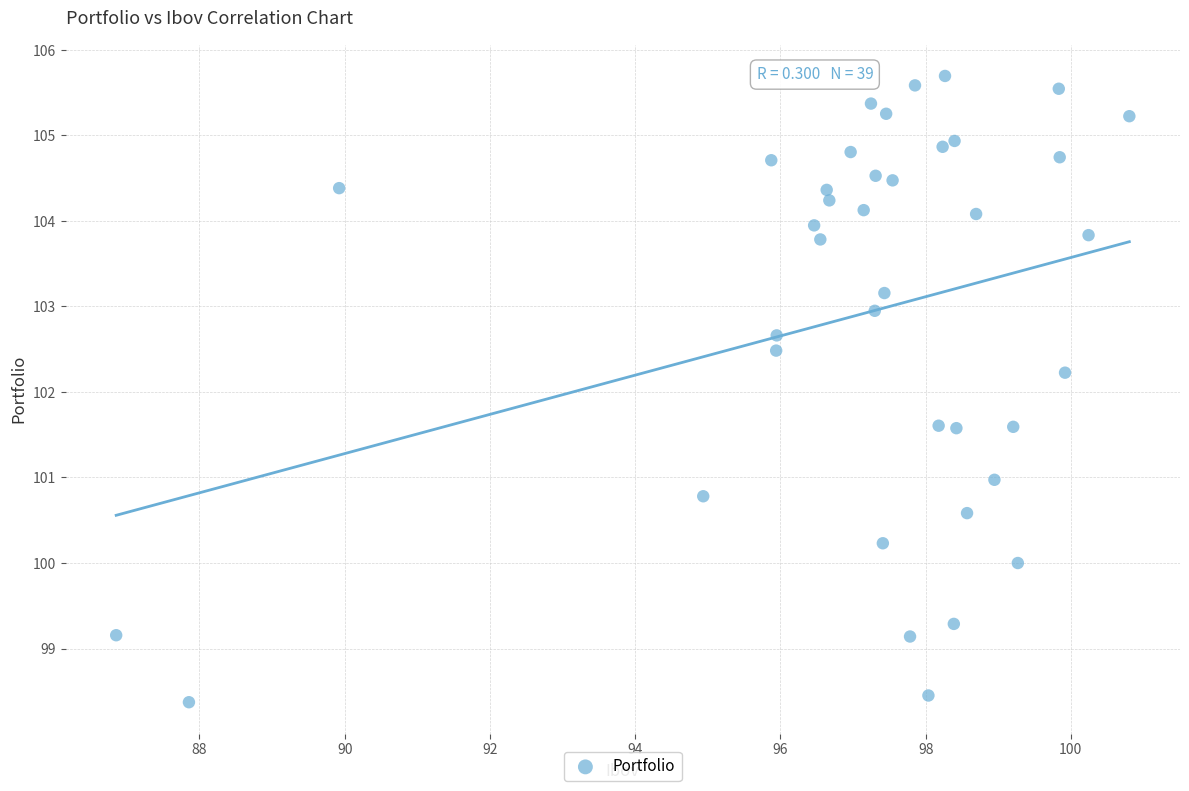

What Y value in the scatter plot is closest to 102?

102.2